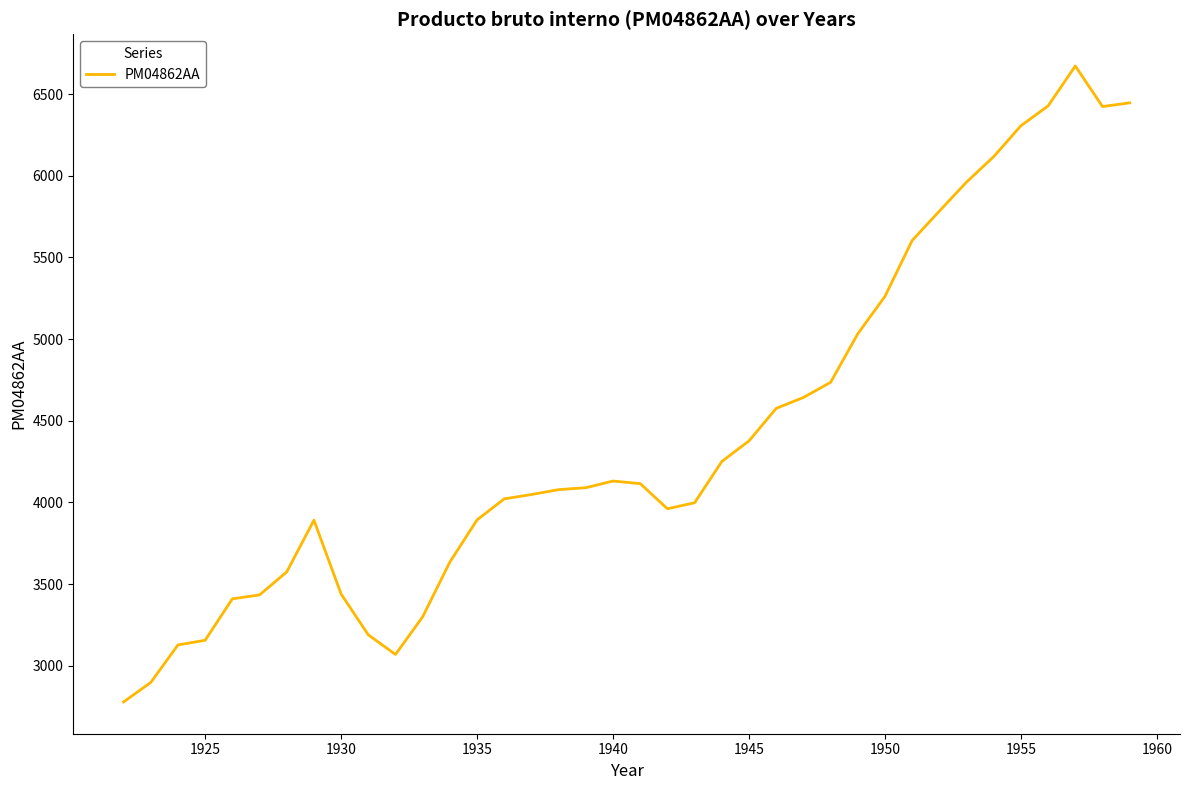

What is the maximum value shown in the chart?

6672.1